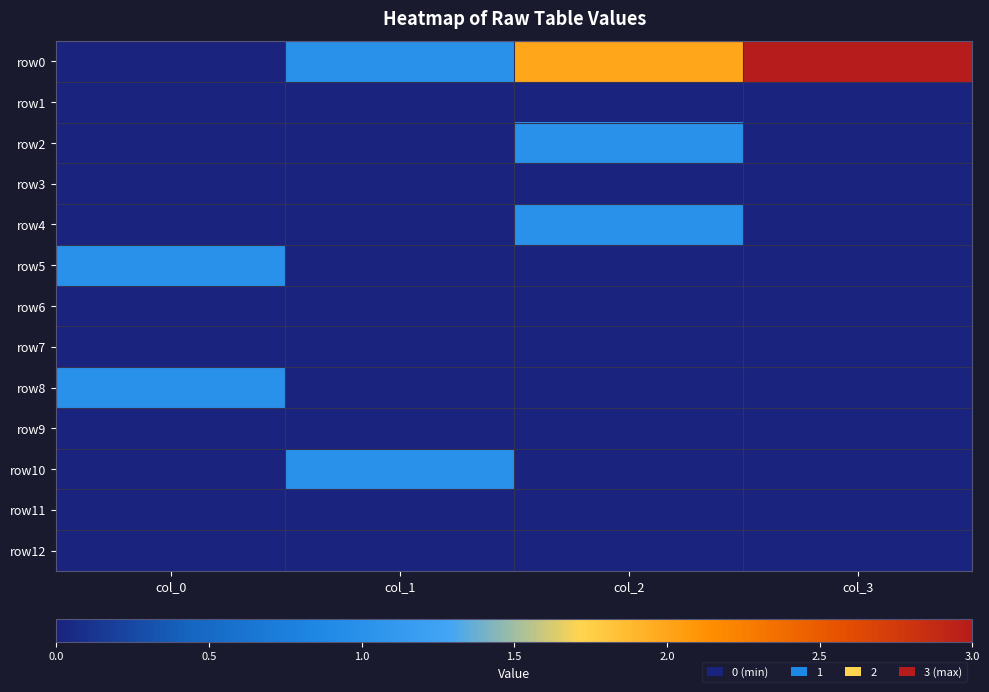

Which series has the largest range (max minus min)?

row0